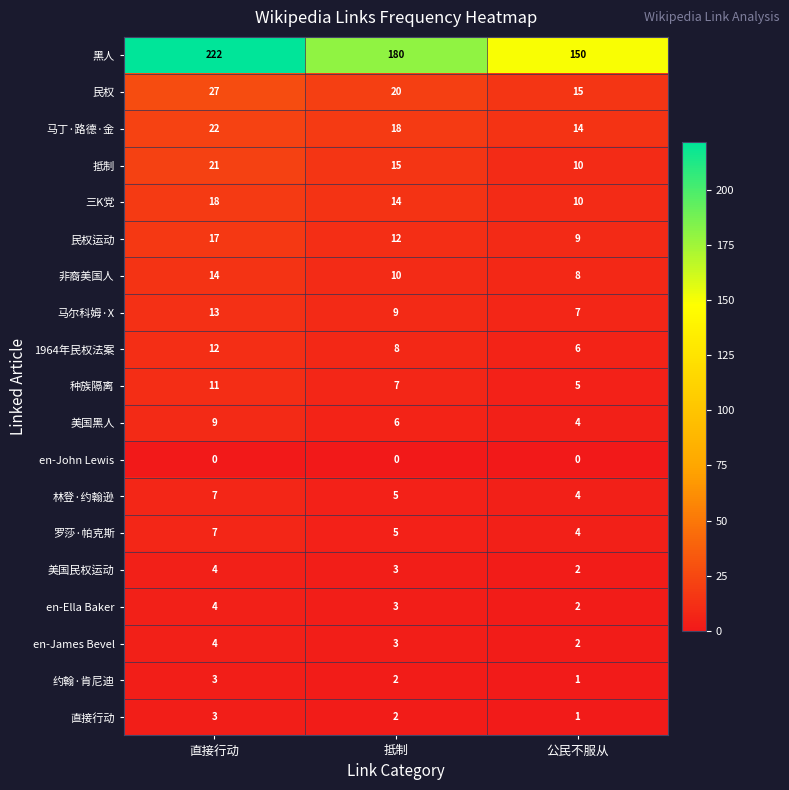

The value of 约翰·肯尼迪 at 抵制 is 2. True or false?

True